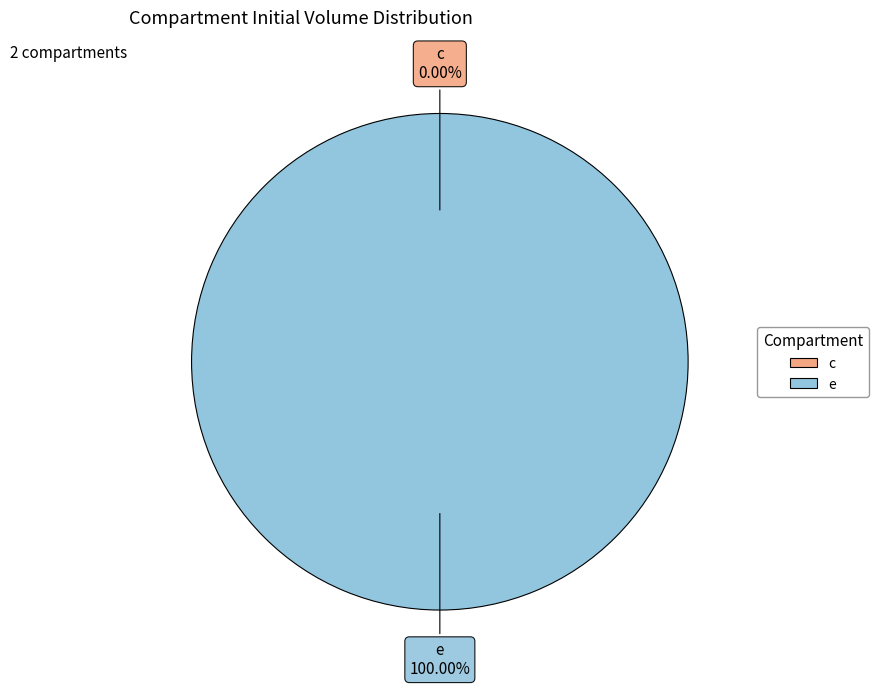

To the nearest percent, what is the difference between the largest and smallest slice percentages?

100%